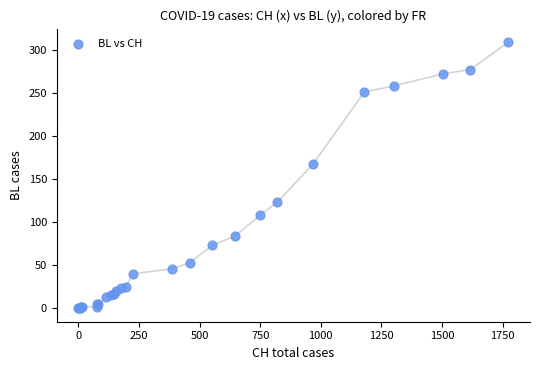

What Y value in the scatter plot is closest to 154?

167